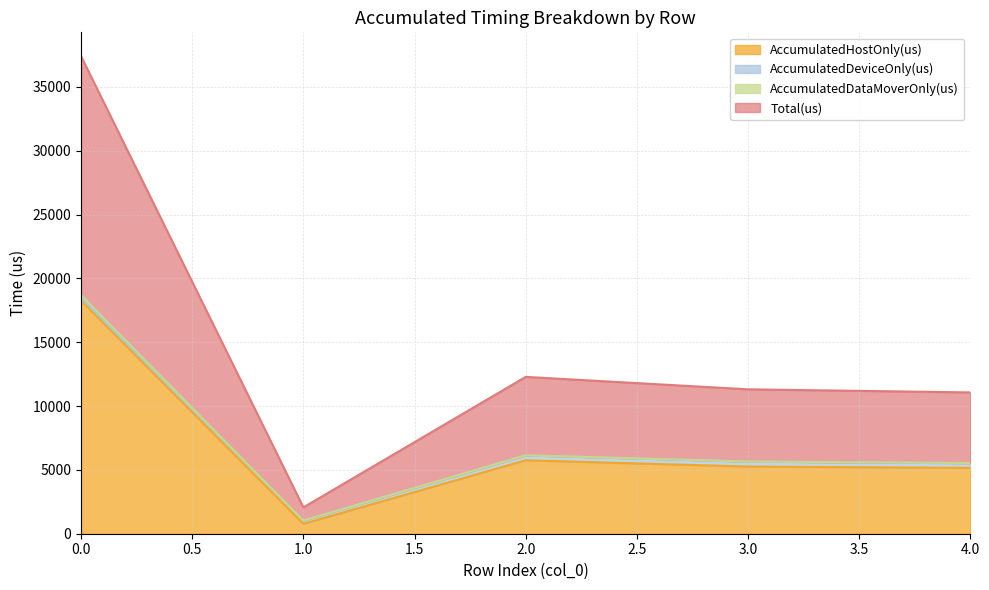

Where is the first local maximum for Total(us)?

2